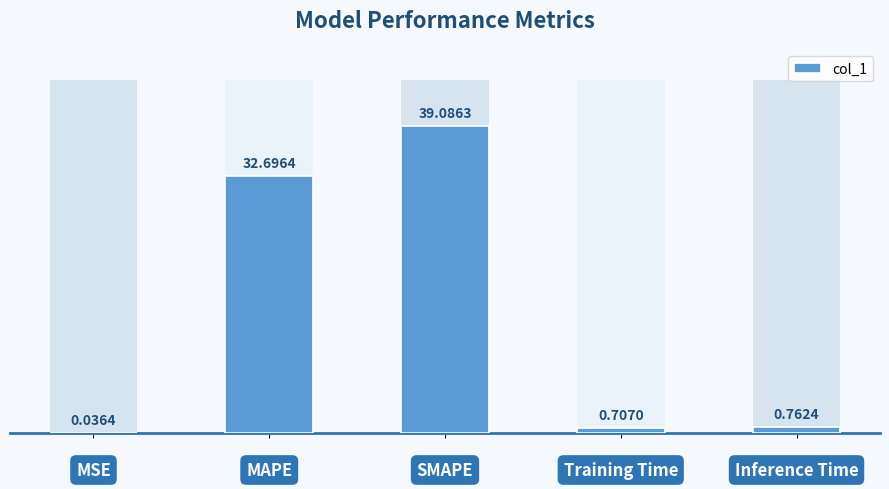

How many series are shown in this chart?

1